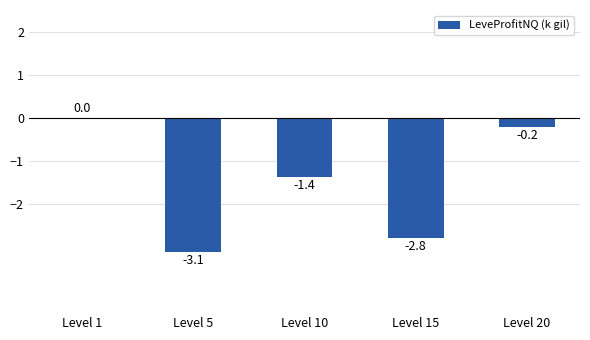

Which has a higher value, Level 20 or Level 5?

Level 20